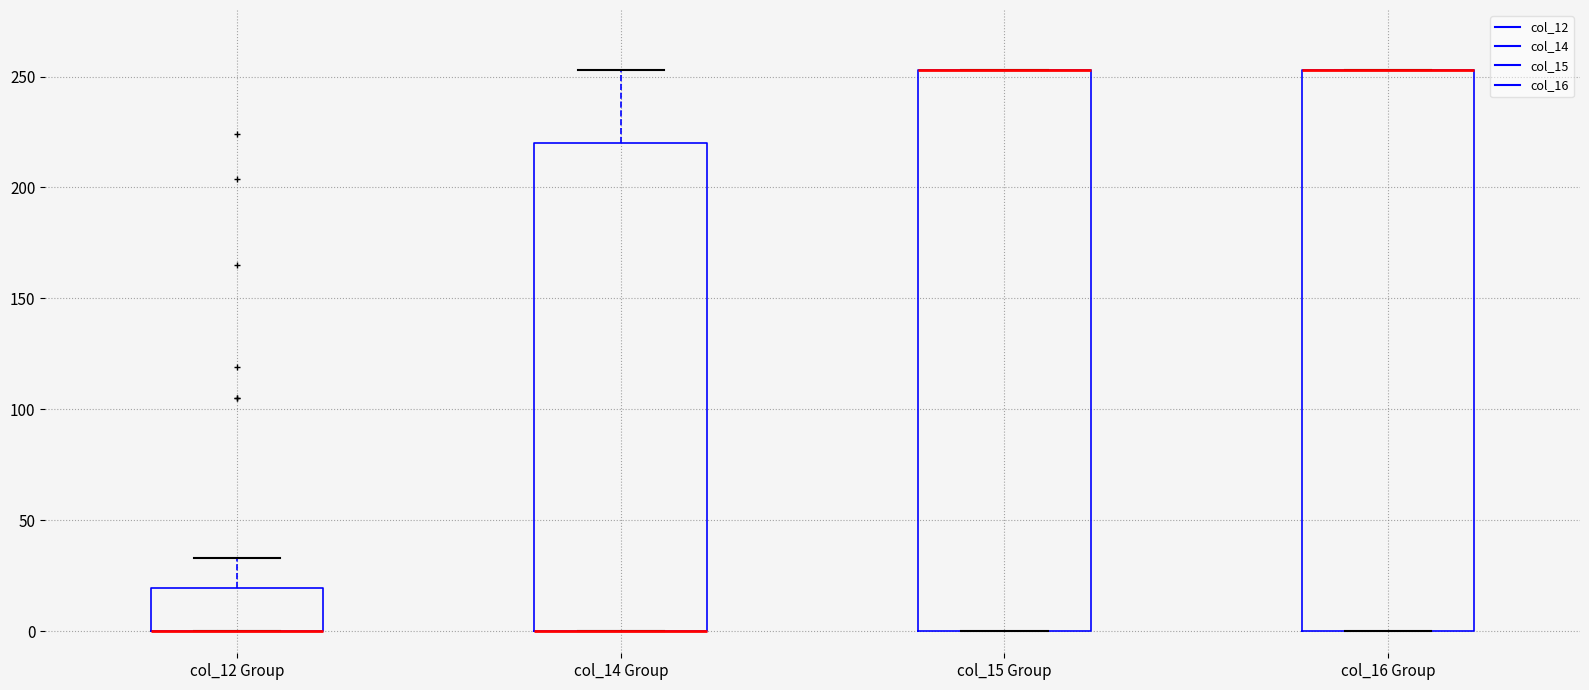

Where is the lower edge of the box for col_15 Group on the y-axis? The values are not printed on the chart, so give them approximately, as read against the axis.

0